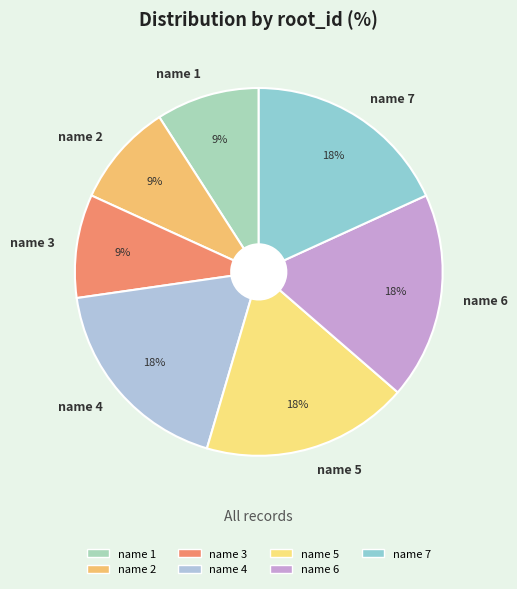

Is the sum of name 6 and name 5 greater than half?

No